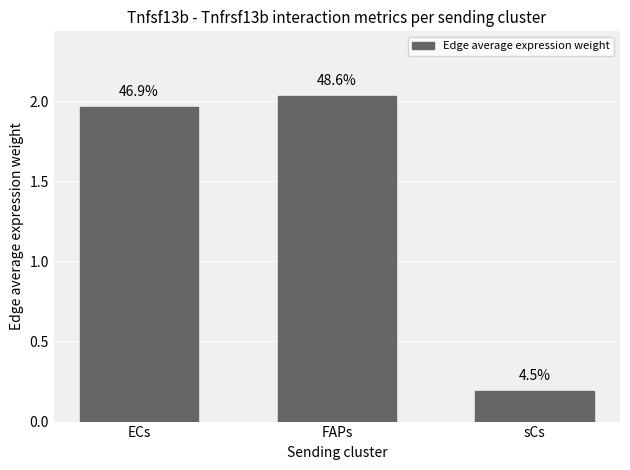

What is the sum of all values?

4.2